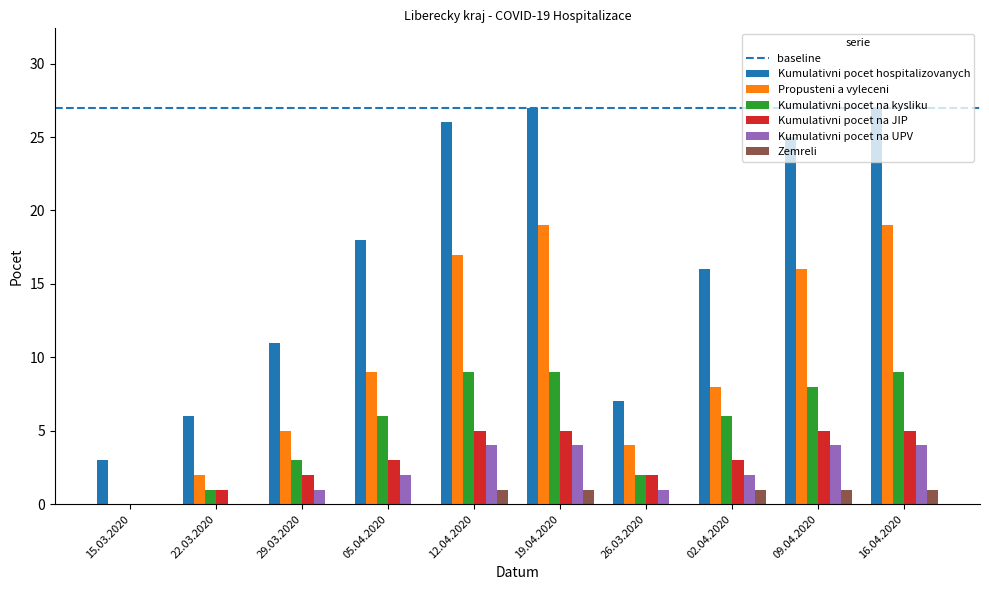

How many groups of bars are there?

10